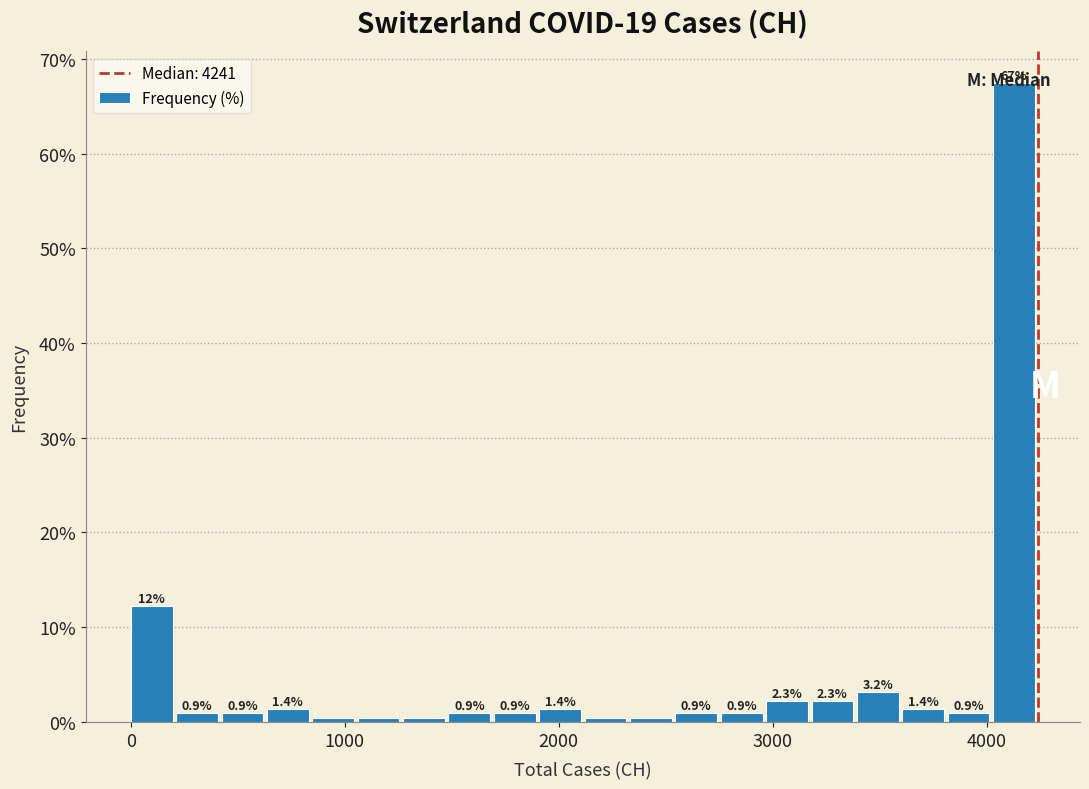

Around what value on the x-axis is the tallest bar? Give the approximate position of its centre, as read against the axis.

4100